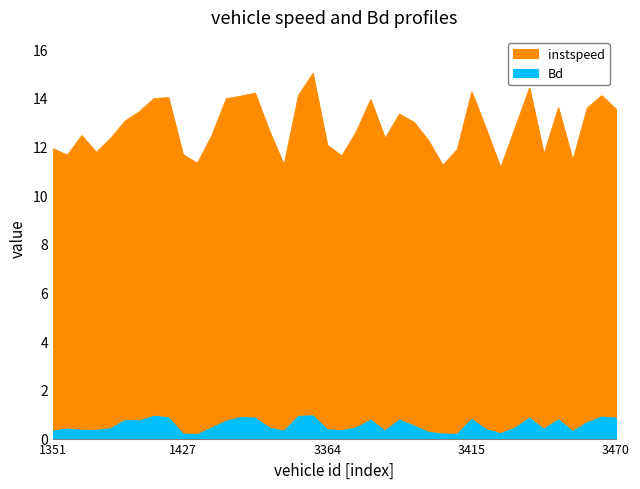

True or false: Bd has a value of 1.3 at 1466.0.

False